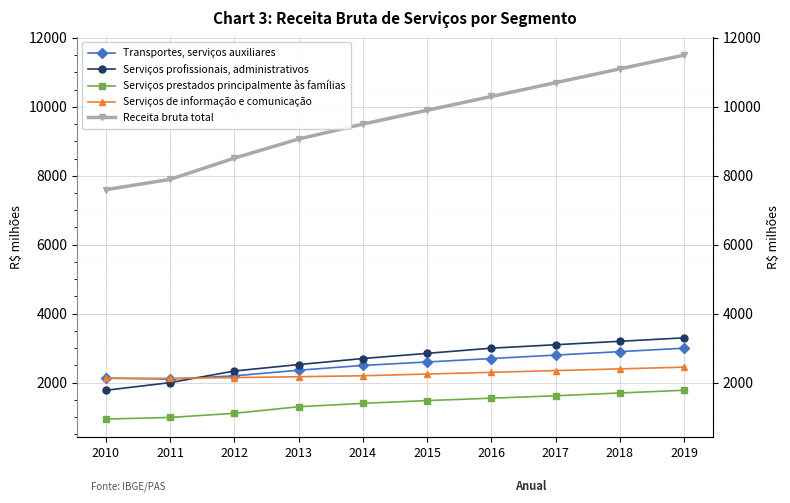

Which series has the widest spread of values?

Receita bruta total